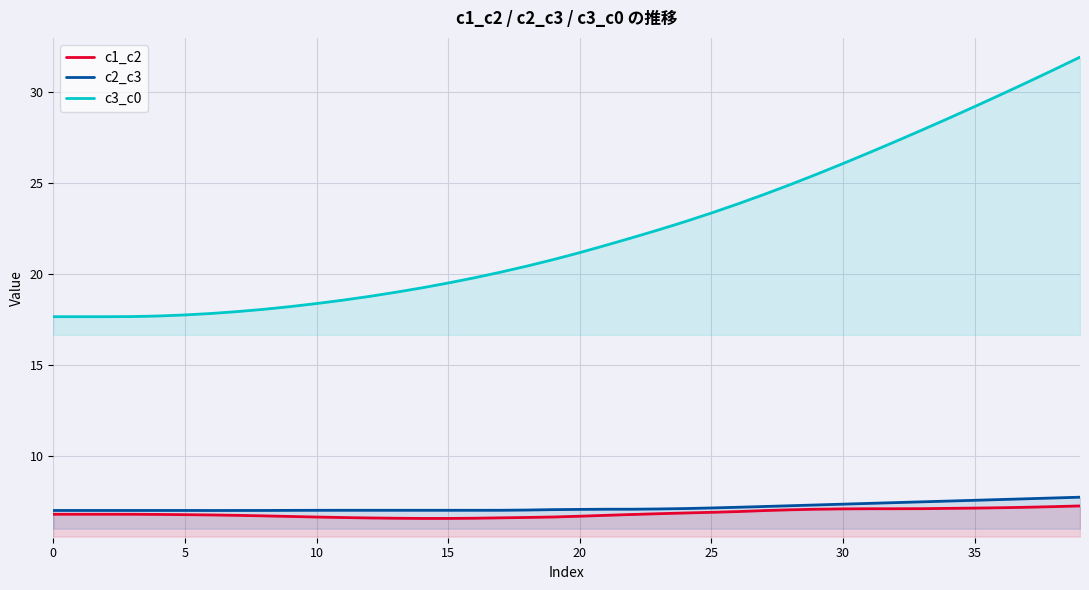

What is the total value across all series at 26?

38.0